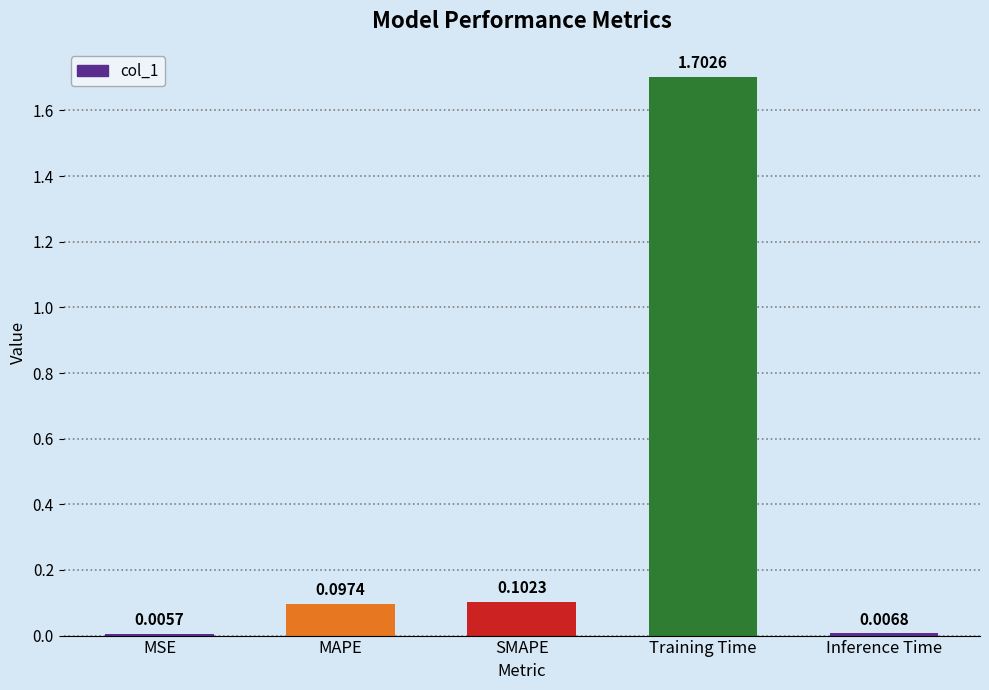

What is the sum of the values at Training Time and Inference Time?

1.7